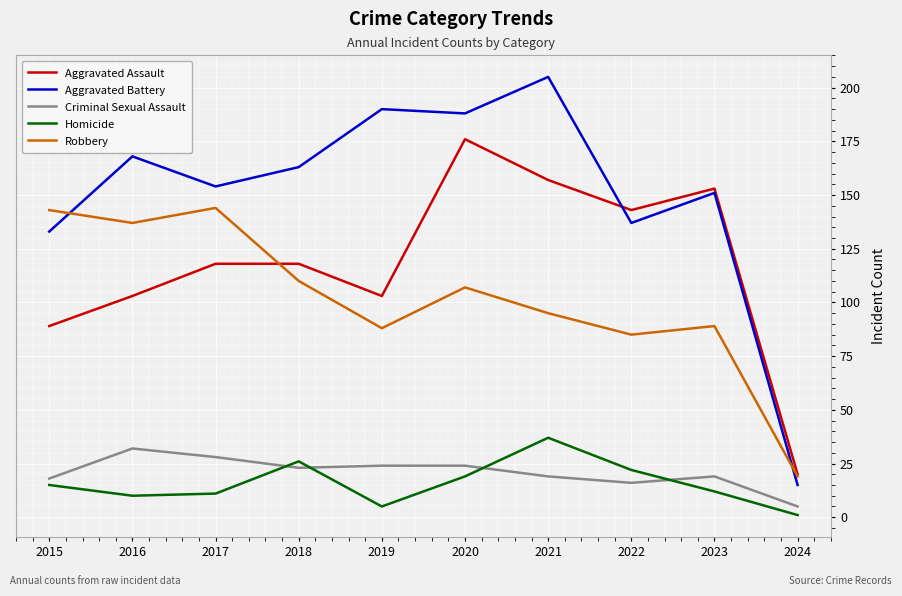

Which series changed the most between 2022 and 2024?

Aggravated Assault